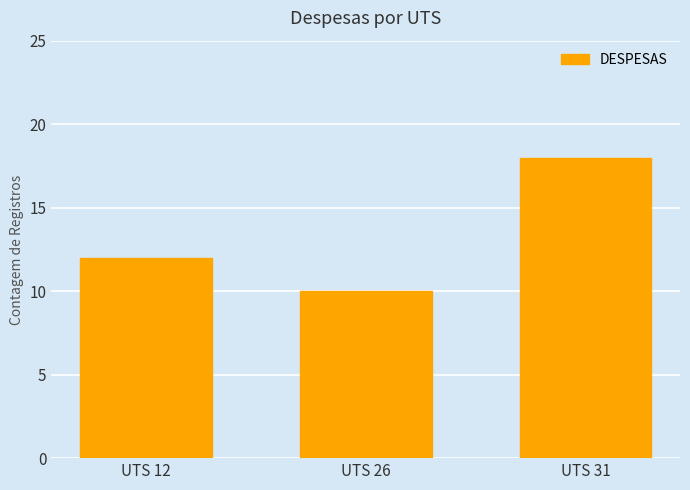

Which label corresponds to the largest value in the chart?

UTS 31